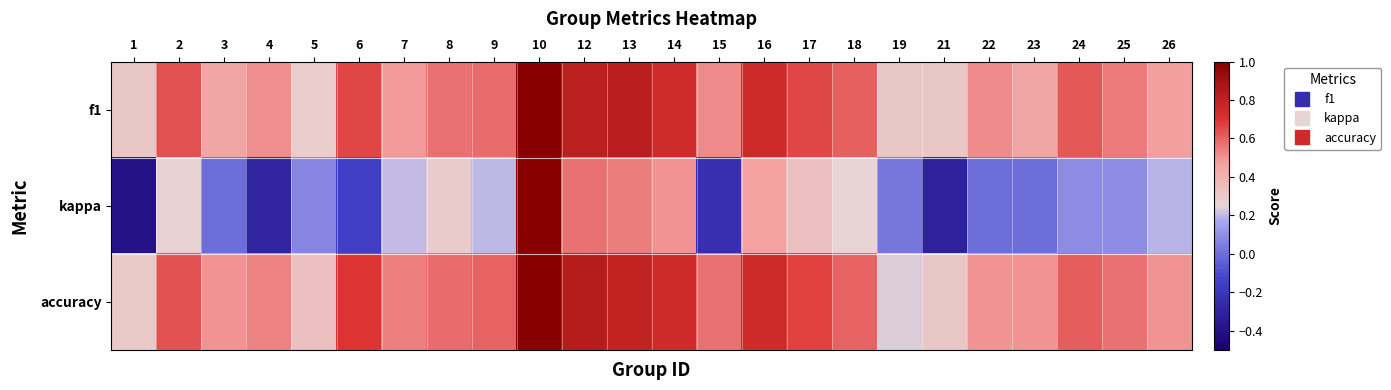

Reading right to left, extract all data points from this chart.

f1: 26=0.5	25=0.6	24=0.6	23=0.5	22=0.5	21=0.3	19=0.3	18=0.6	17=0.7	16=0.8	15=0.5	14=0.7	13=0.8	12=0.8	10=1.0	9=0.6	8=0.6	7=0.5	6=0.7	5=0.3	4=0.5	3=0.5	2=0.6	1=0.3
kappa: 26=0.2	25=0.1	24=0.1	23=0.0	22=0.0	21=-0.3	19=0.0	18=0.2	17=0.3	16=0.5	15=-0.2	14=0.5	13=0.5	12=0.6	10=1.0	9=0.2	8=0.3	7=0.2	6=-0.2	5=0.1	4=-0.3	3=0.0	2=0.3	1=-0.4
accuracy: 26=0.5	25=0.6	24=0.6	23=0.5	22=0.5	21=0.3	19=0.2	18=0.6	17=0.7	16=0.8	15=0.6	14=0.8	13=0.8	12=0.8	10=1.0	9=0.6	8=0.6	7=0.5	6=0.7	5=0.3	4=0.5	3=0.5	2=0.6	1=0.3